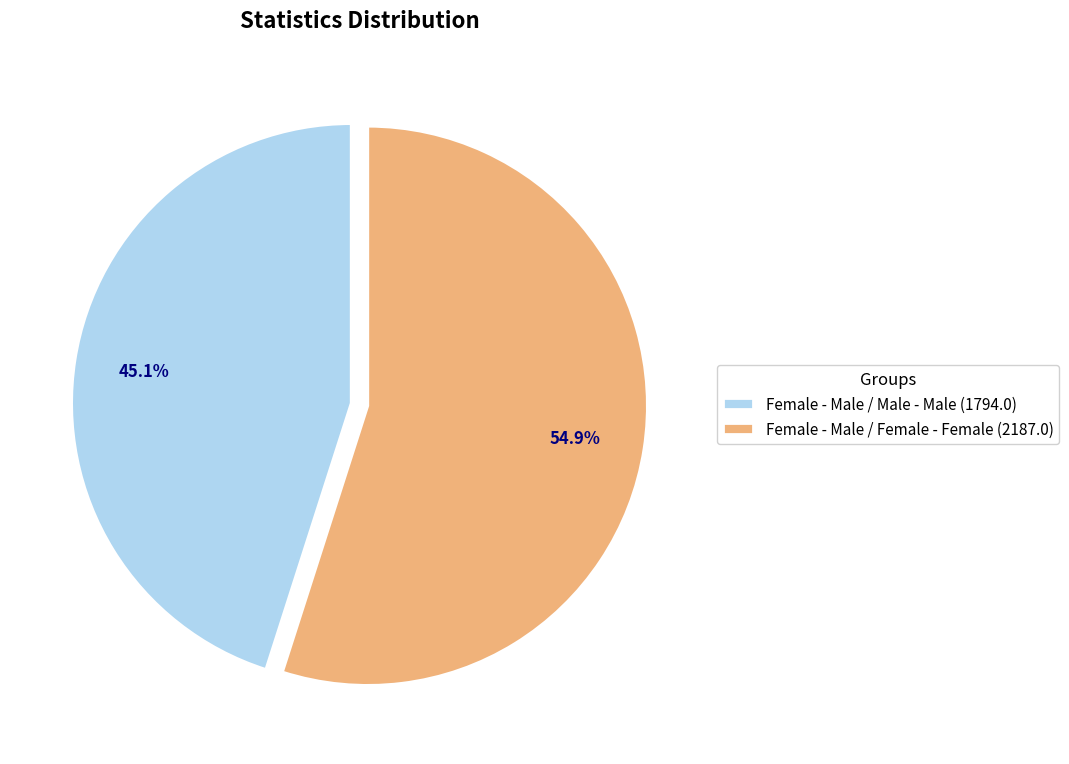

To the nearest percent, what is the difference between the Female - Male / Female - Female and Female - Male / Male - Male slice percentages?

10%